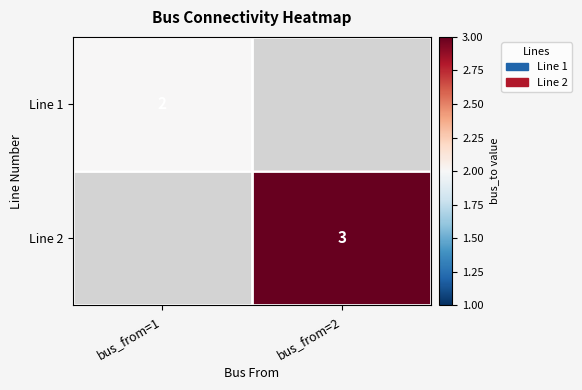

What is the maximum value shown in the chart?

3.0